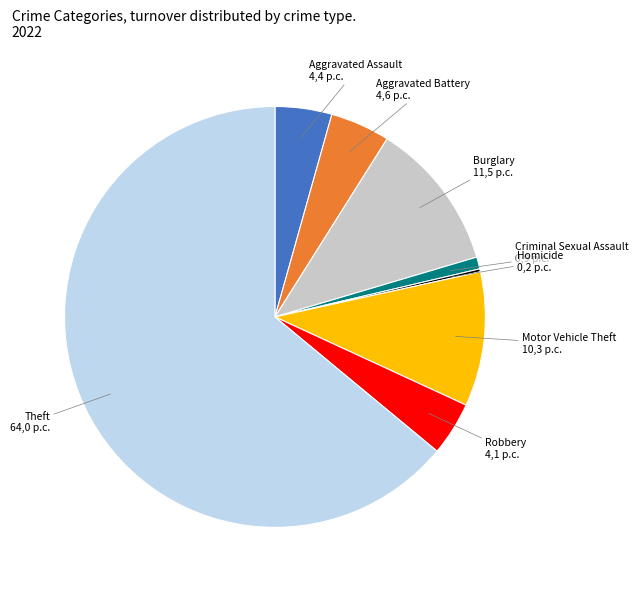

Is there a majority slice in this chart?

Yes